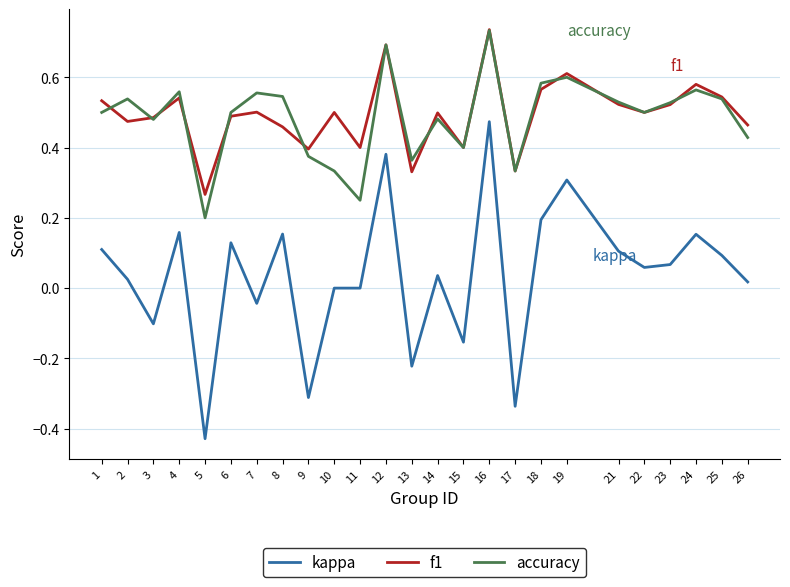

True or false: accuracy and kappa intersect in this chart.

False